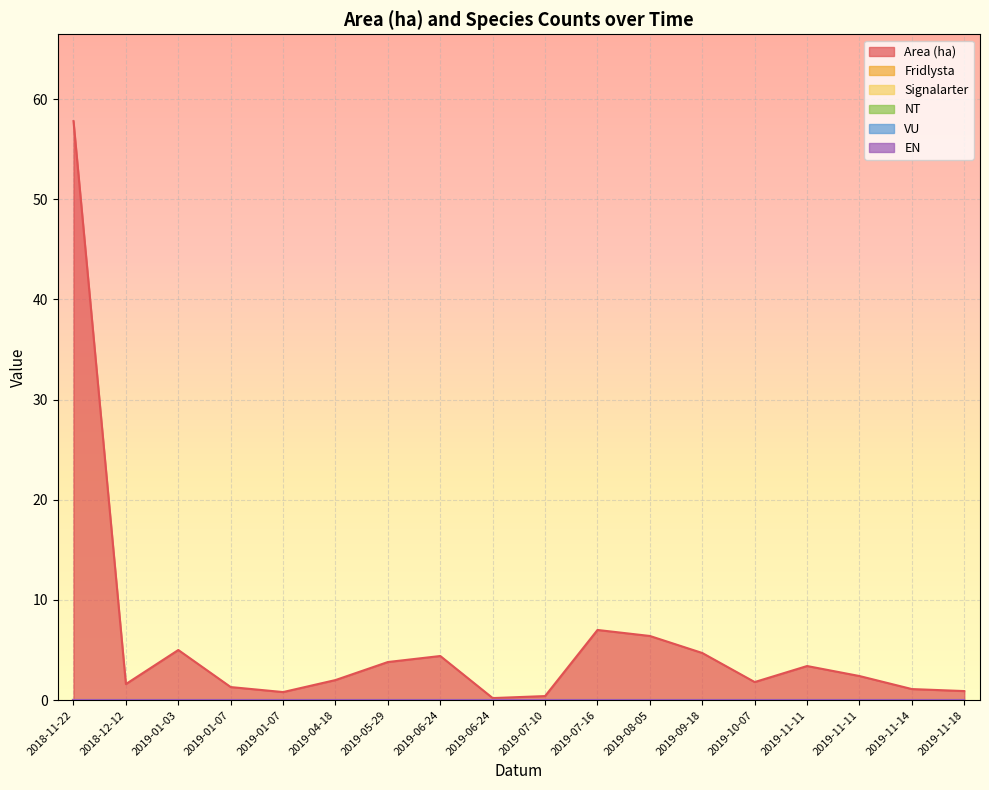

True or false: Signalarter and VU cross at least once.

False